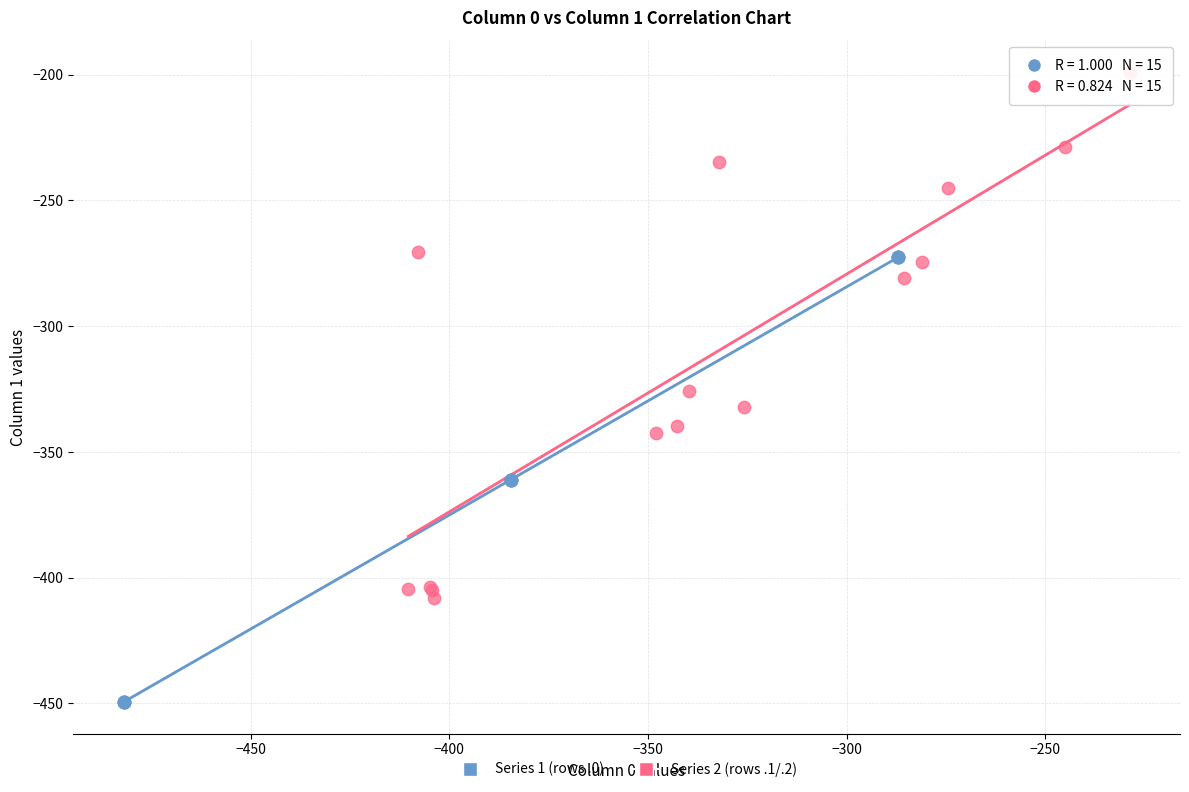

Which series contains the lowest Y value?

Series 1 (rows .0)